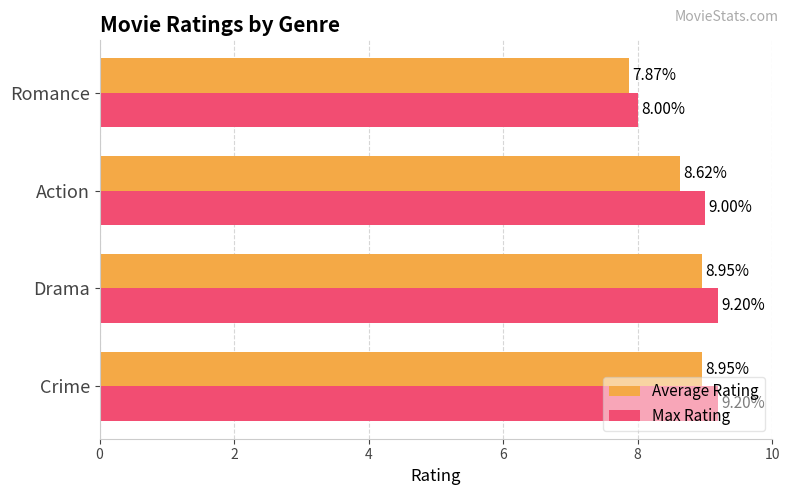

List the series in order of their peak value, highest first.

Max Rating, Average Rating